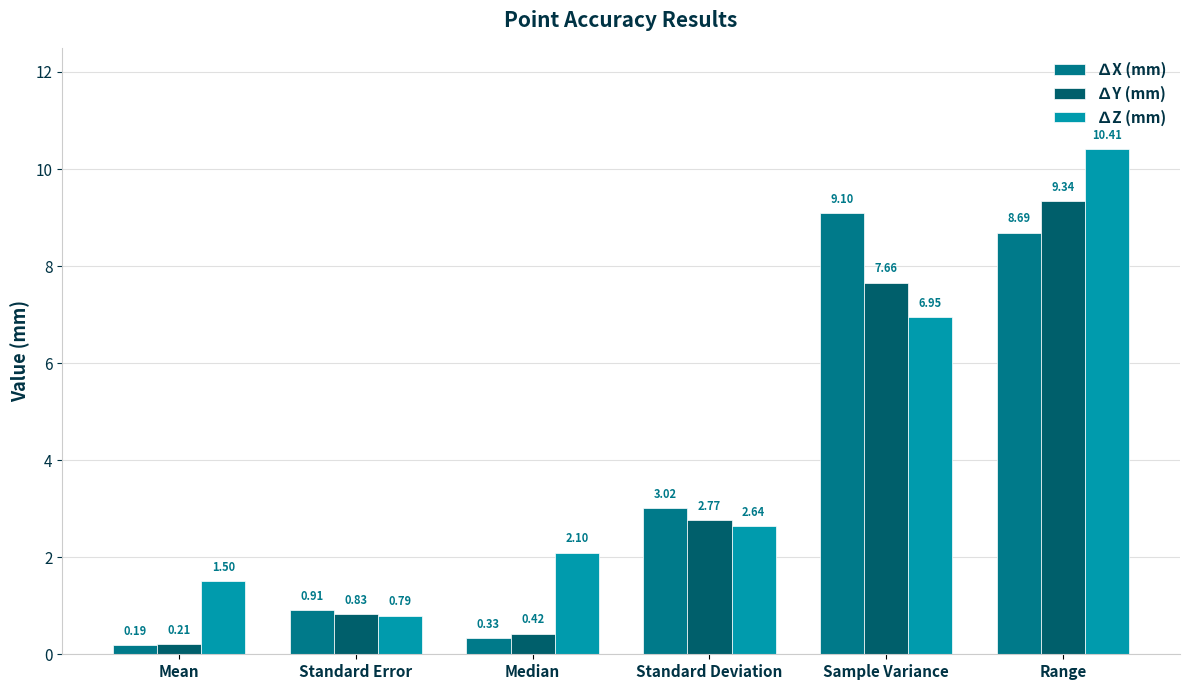

How many bars are there in total?

18